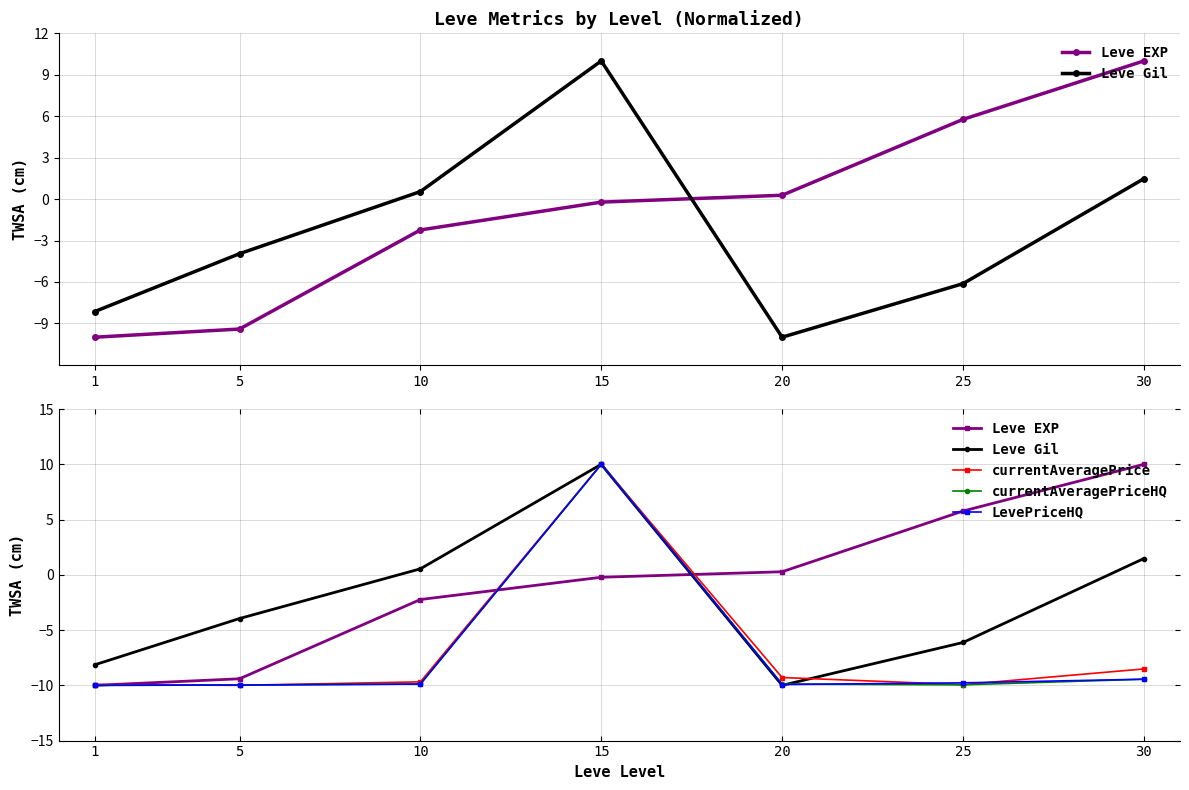

Which category has the highest value across all series?

30